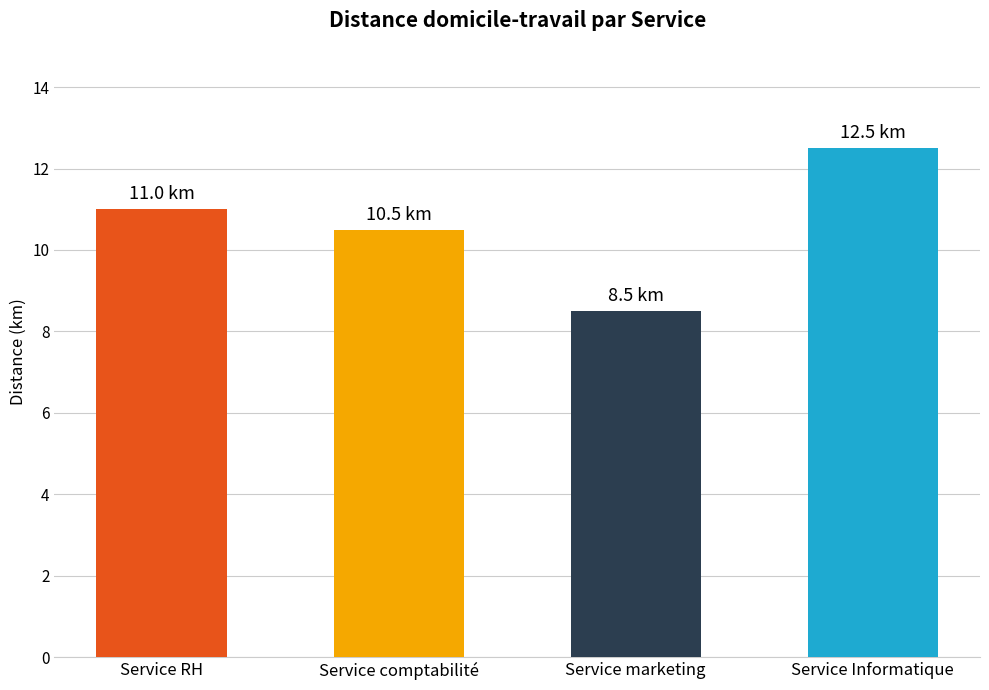

What is the average value?

10.6